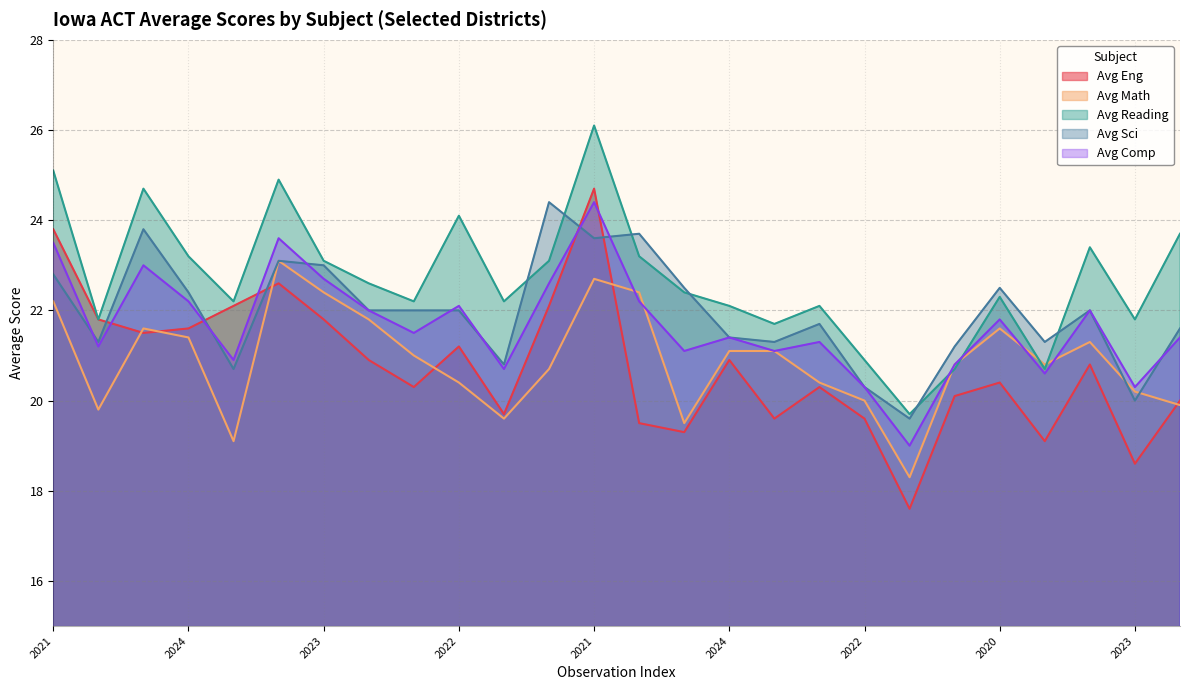

What is the sum of all Avg Math values?

543.2